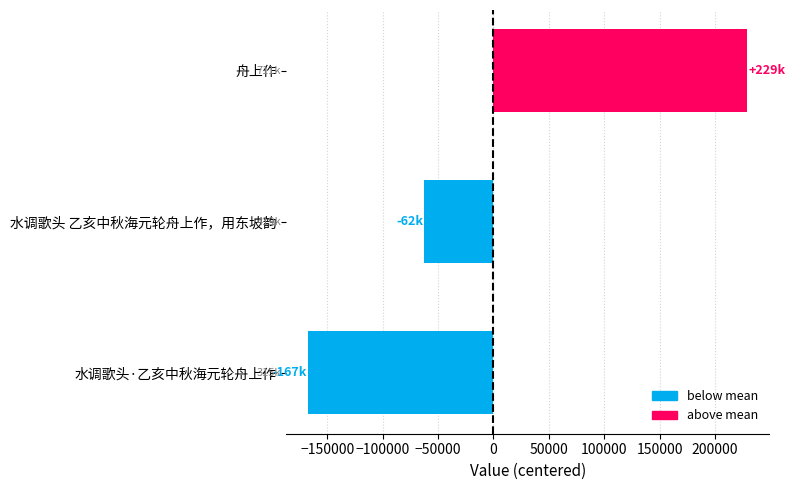

What is the minimum value shown in the chart?

-166944.7